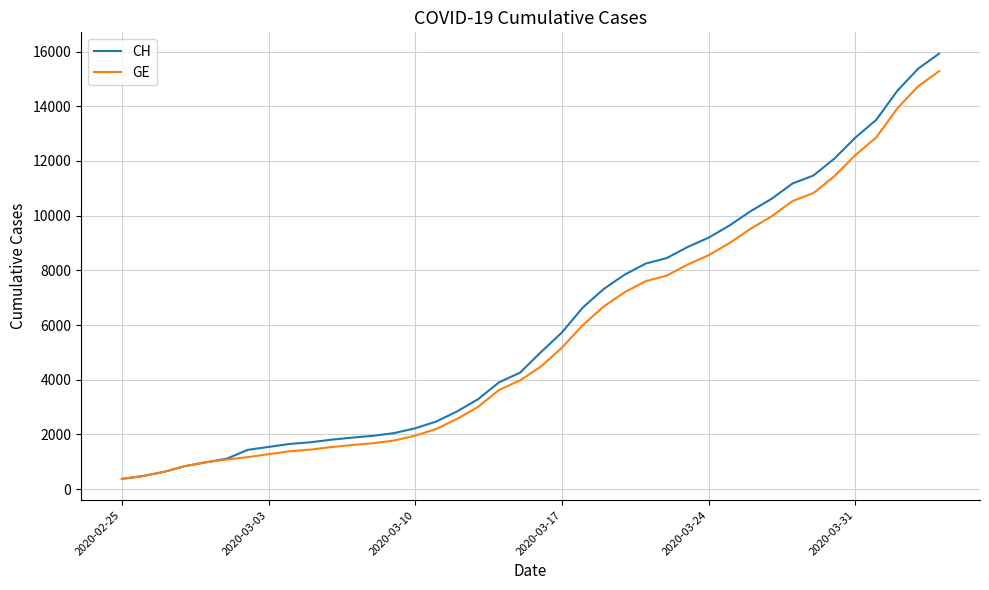

Which series has the widest spread of values?

CH